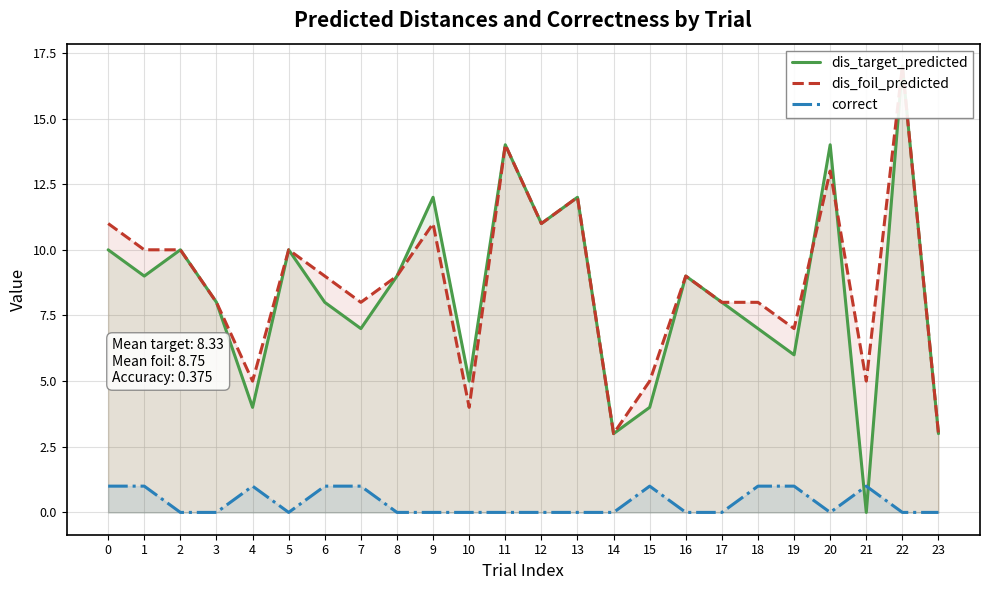

The dis_foil_predicted series shows 10 at 5. True or false?

True